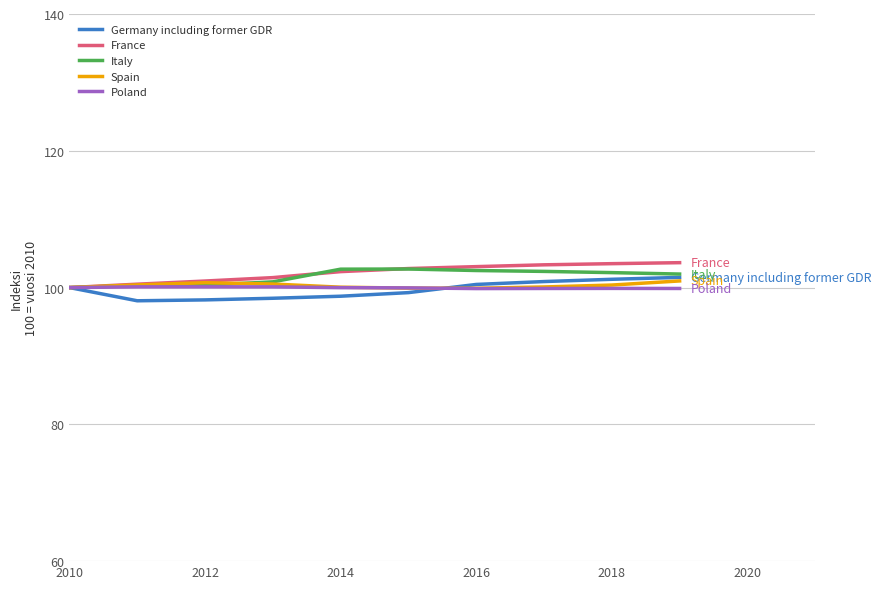

What is the highest value of the France series?

103.6